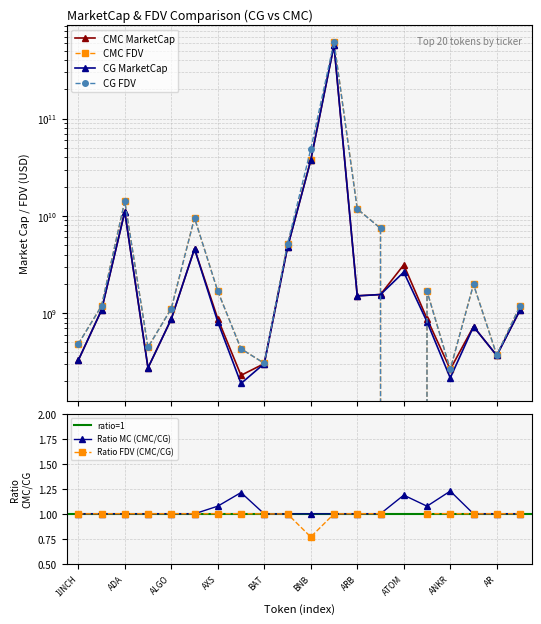

What is the total value across all series at AXS?

5057935911.9